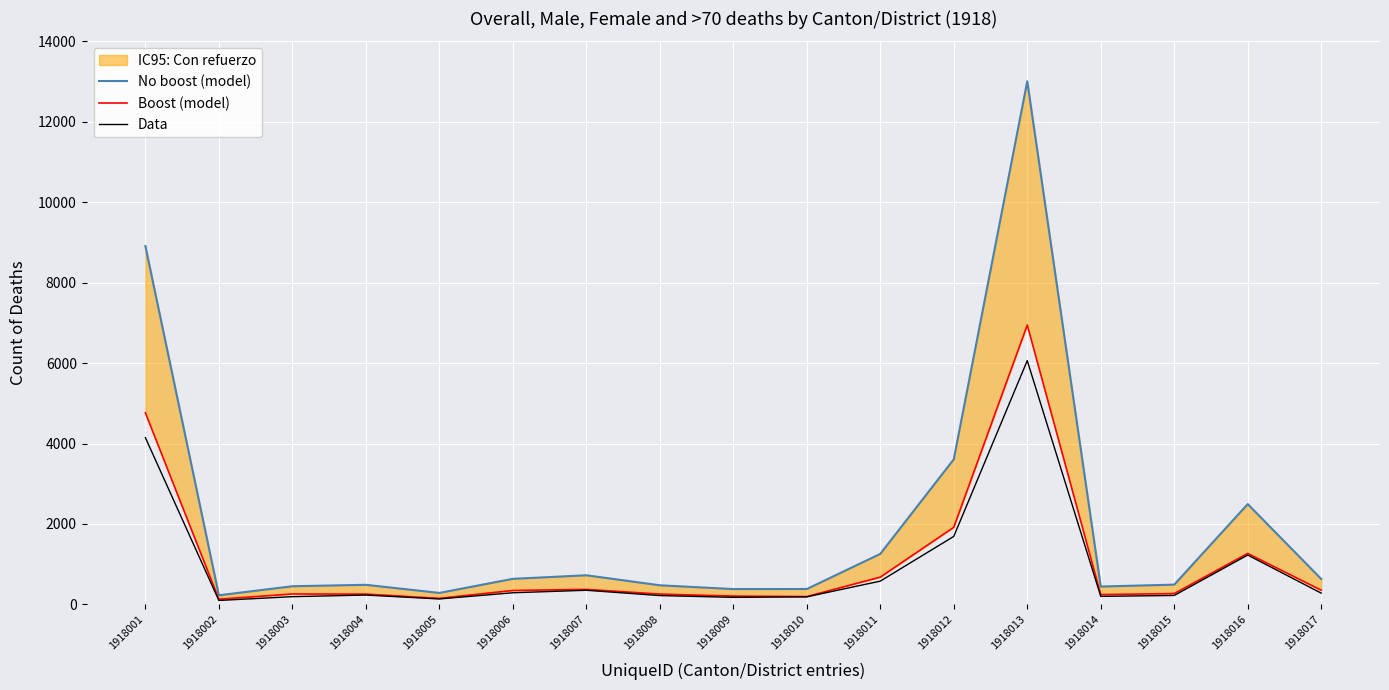

Where is Boost (model) nearest to the value 3537?

1918001